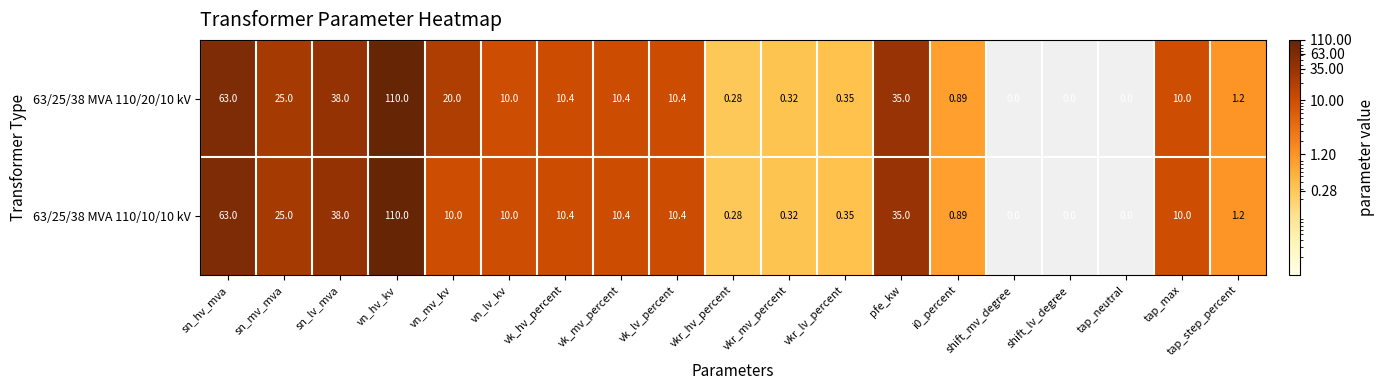

Which category has the highest value in the 63/25/38 MVA 110/20/10 kV series?

vn_hv_kv